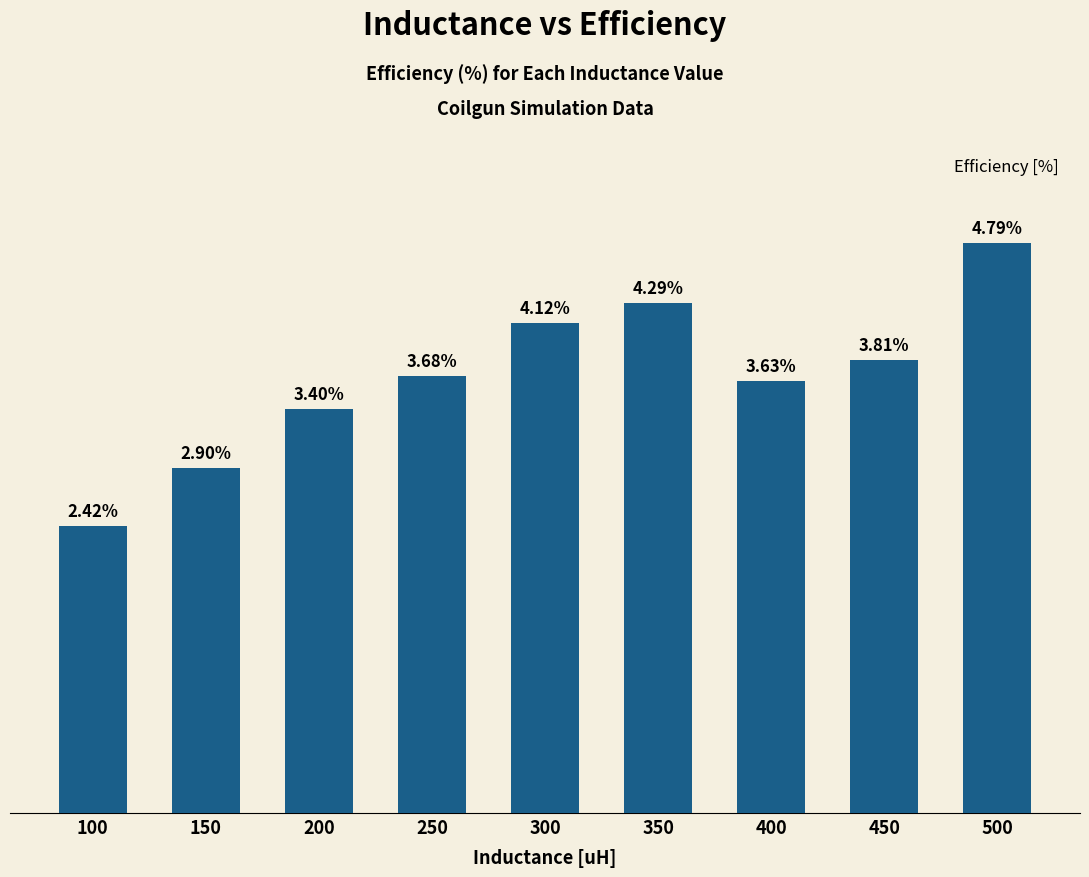

Rank the categories by value from lowest to highest.

100, 150, 200, 400, 250, 450, 300, 350, 500